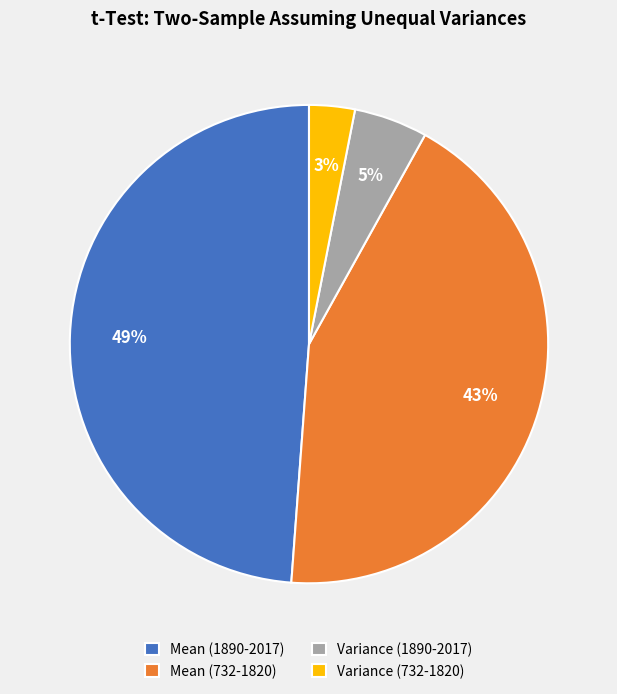

Is there a majority slice in this chart?

No